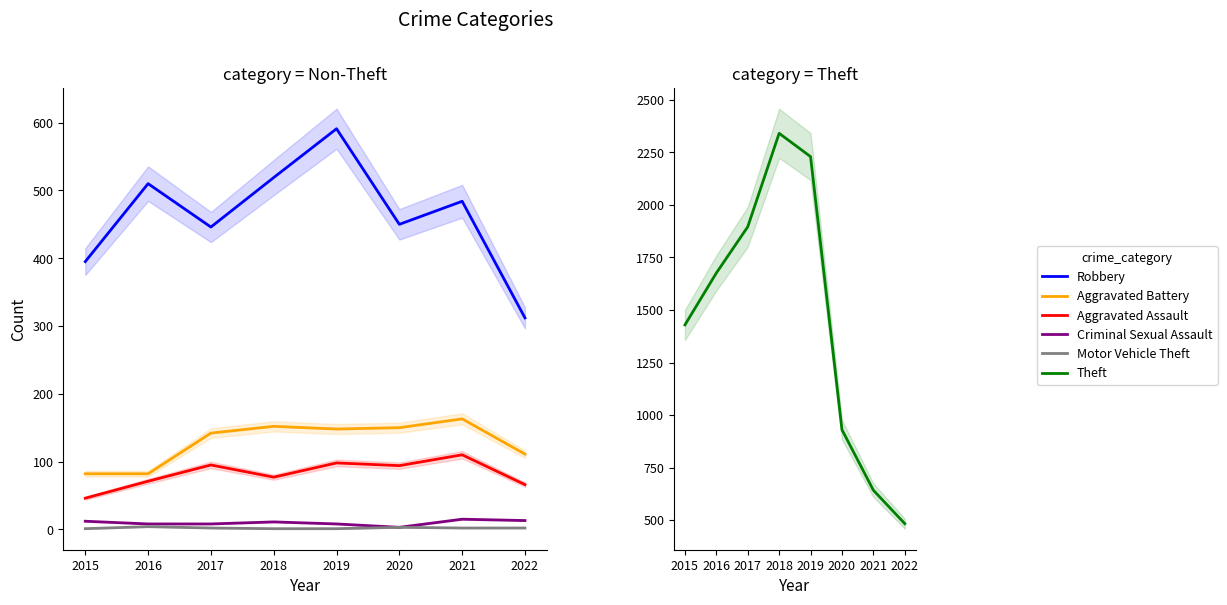

Where is Aggravated Assault nearest to the value 78?

2018